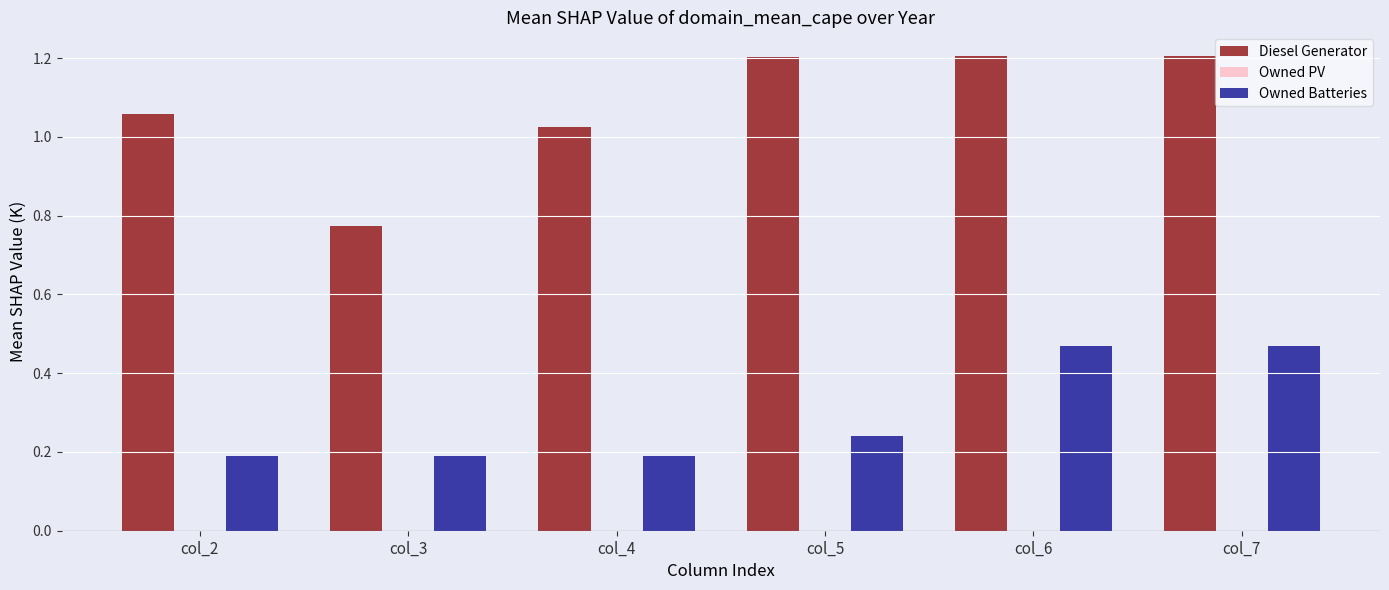

Which series has the largest total across all categories?

Diesel Generator